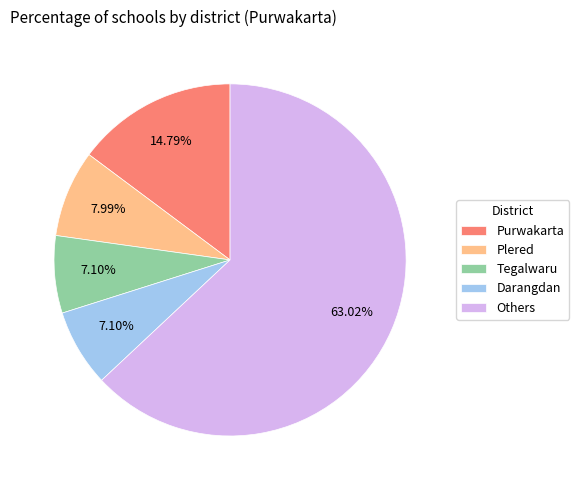

What is the largest slice in the pie chart?

Others